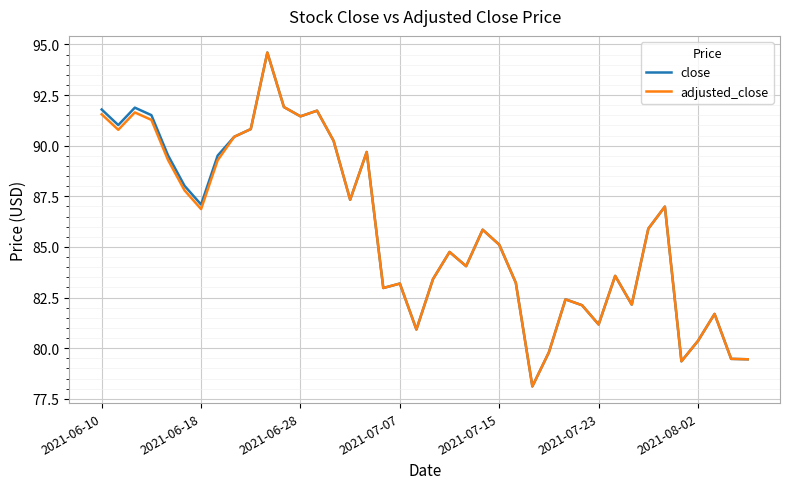

How many interior local peaks does the adjusted_close series have?

11